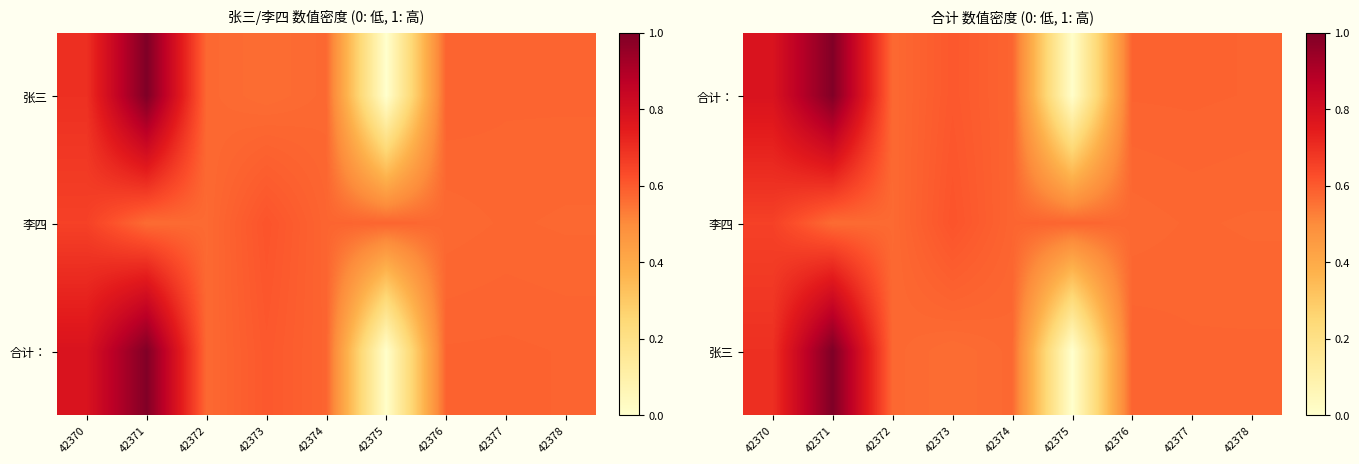

The 李四 series shows 0.4 at 42370. True or false?

False